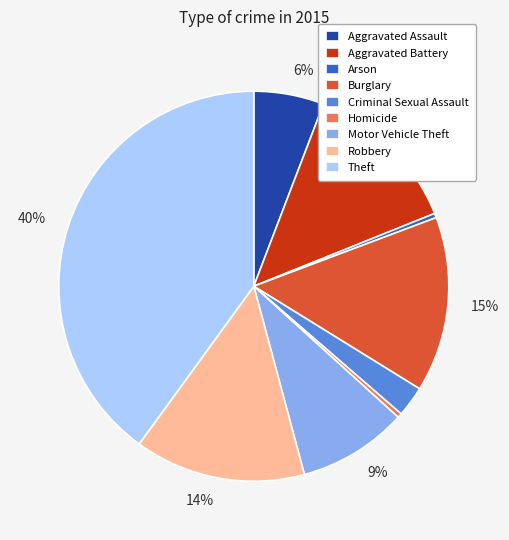

To the nearest percent, what is the average slice percentage?

11%